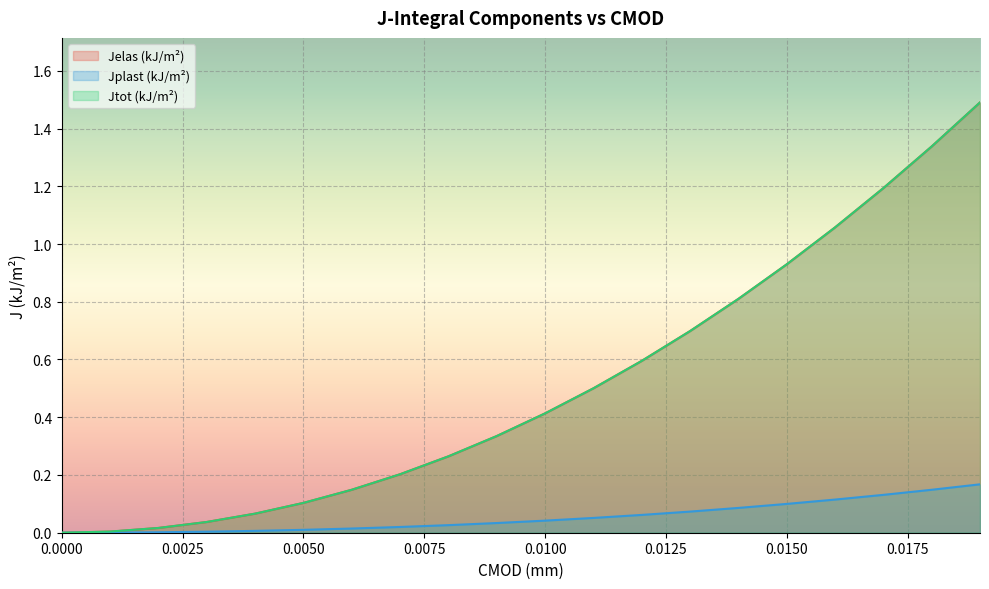

What position from the left is 0.016?

17